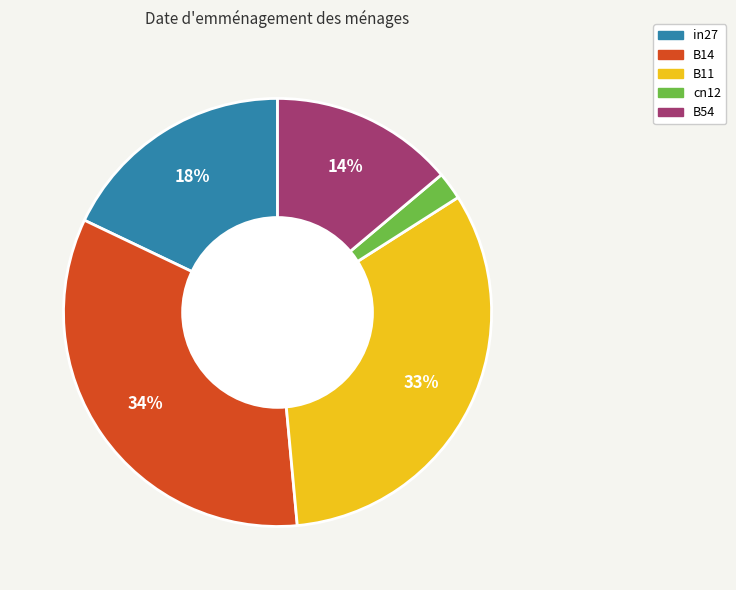

Do in27 and B54 together represent more than half of the pie?

No